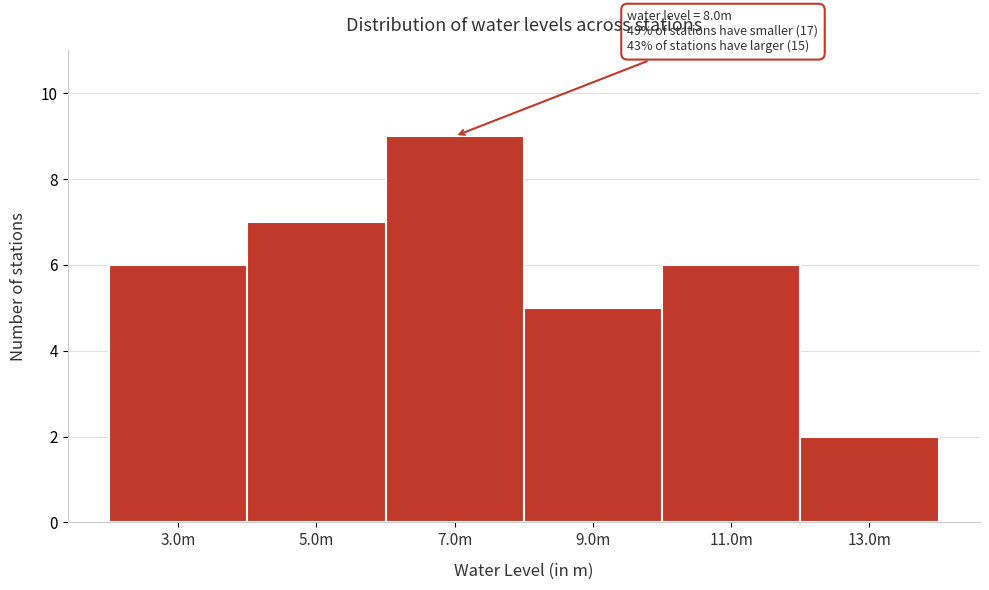

Reading left to right, transcribe all the data shown in this chart.

6	7	9	5	6	2